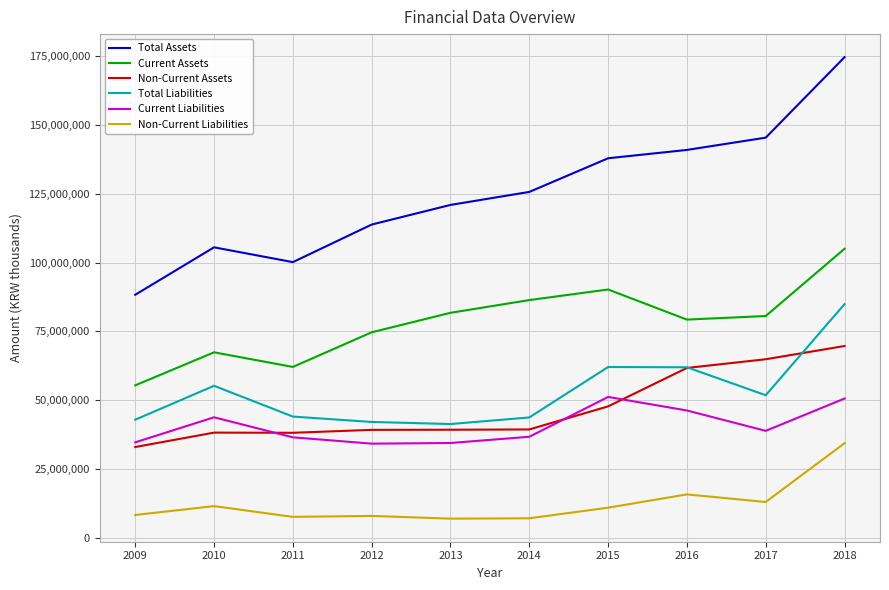

True or false: Total Assets has a value of 105547327 at 2010.

True